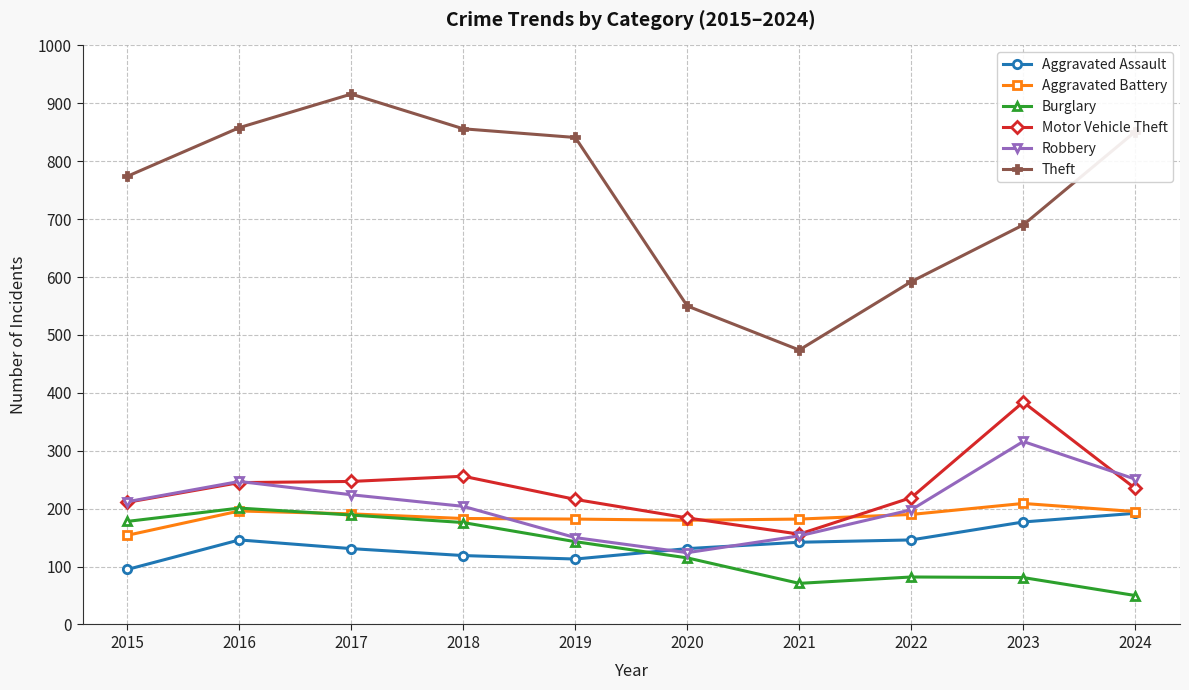

At which label does Motor Vehicle Theft reach its minimum?

2021